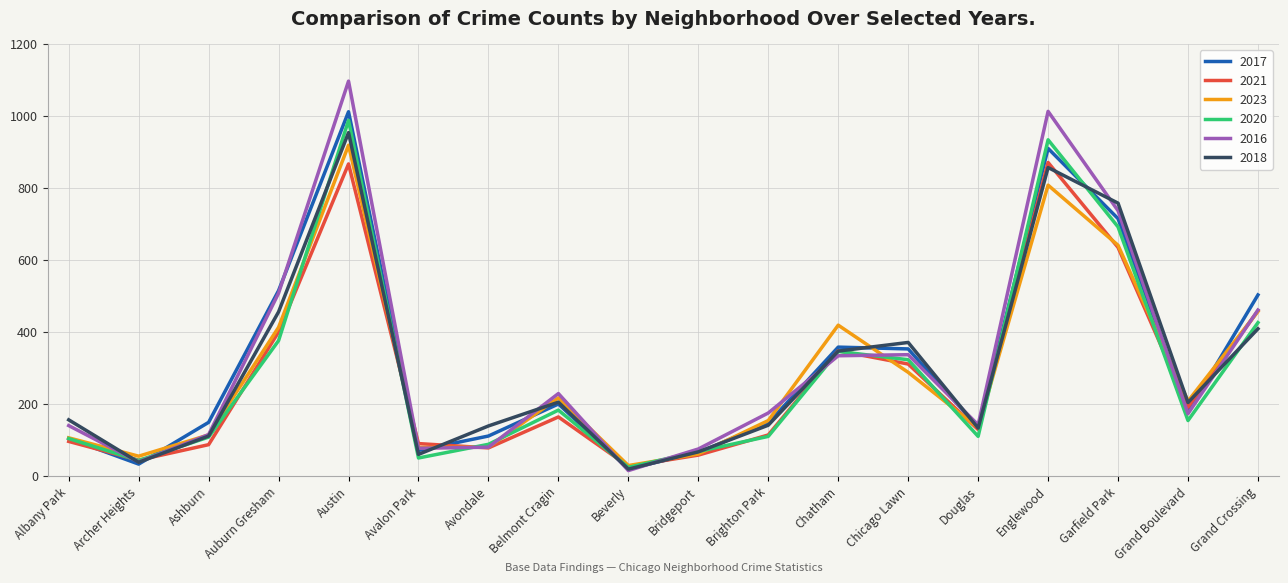

What is the average value of the 2017 series?

310